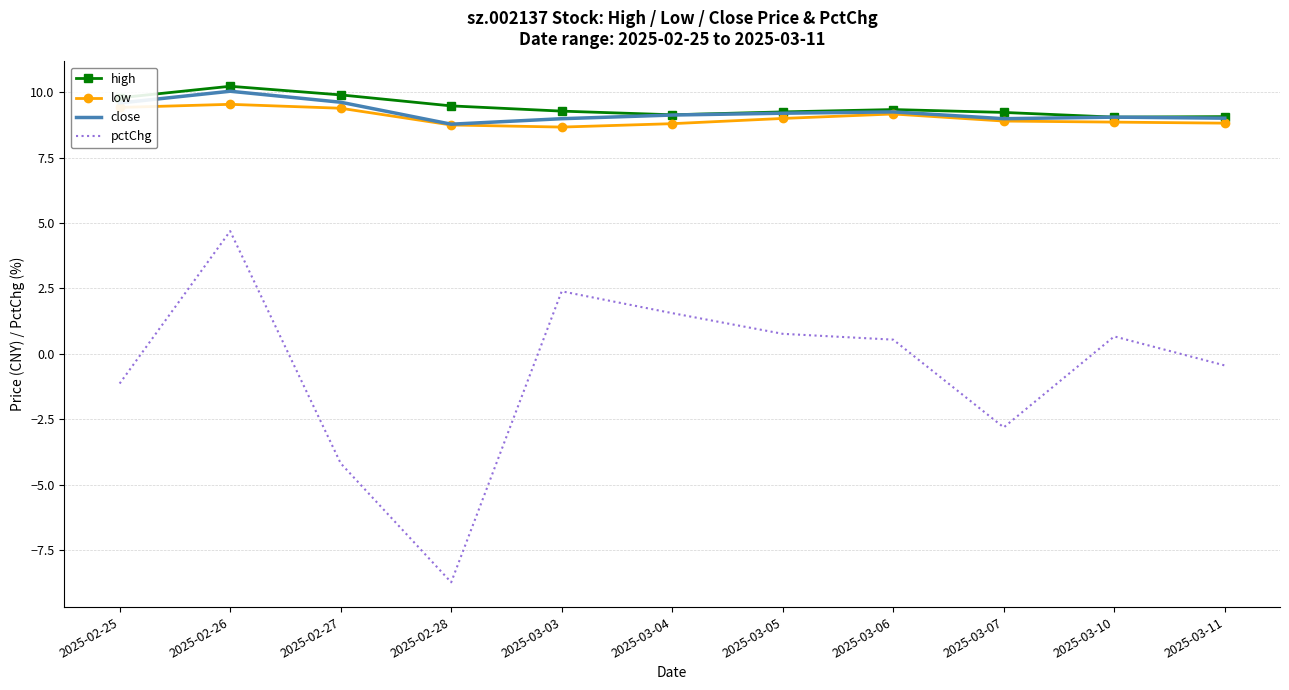

At which label does pctChg reach its peak?

2025-02-26